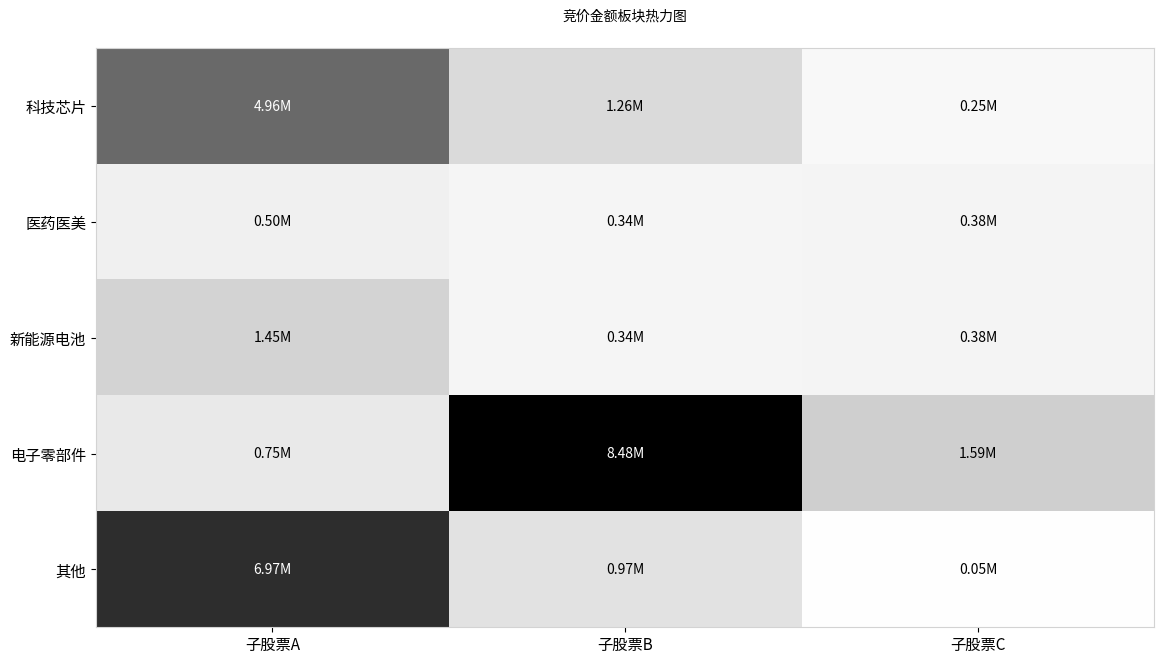

Reading right to left, extract all data points from this chart.

科技芯片: 子股票C=0.0	子股票B=0.1	子股票A=0.6
医药医美: 子股票C=0.0	子股票B=0.0	子股票A=0.1
新能源电池: 子股票C=0.0	子股票B=0.0	子股票A=0.2
电子零部件: 子股票C=0.2	子股票B=1.0	子股票A=0.1
其他: 子股票C=0.0	子股票B=0.1	子股票A=0.8